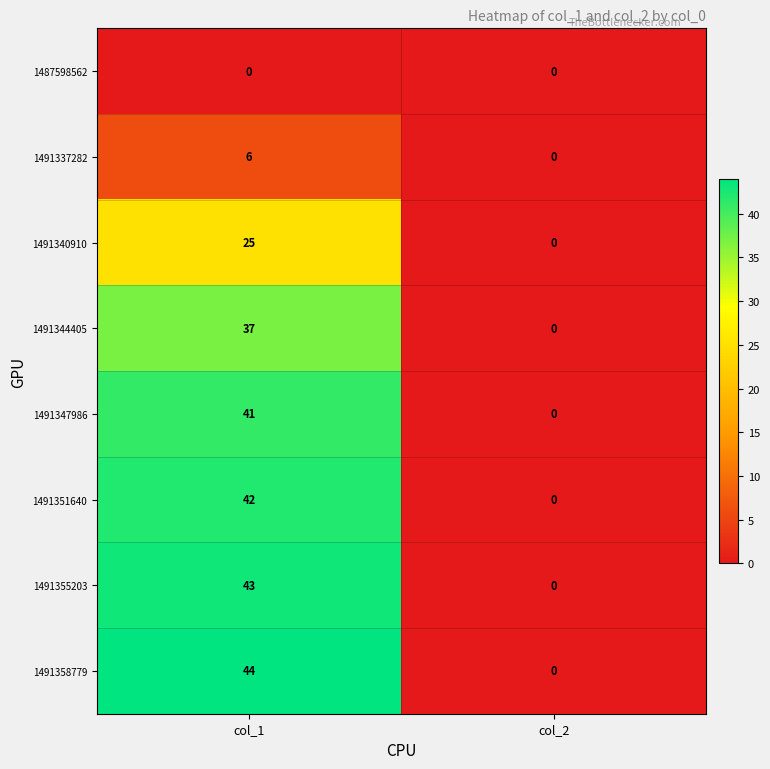

Which category has the lowest value in the 1491355203 series?

col_2